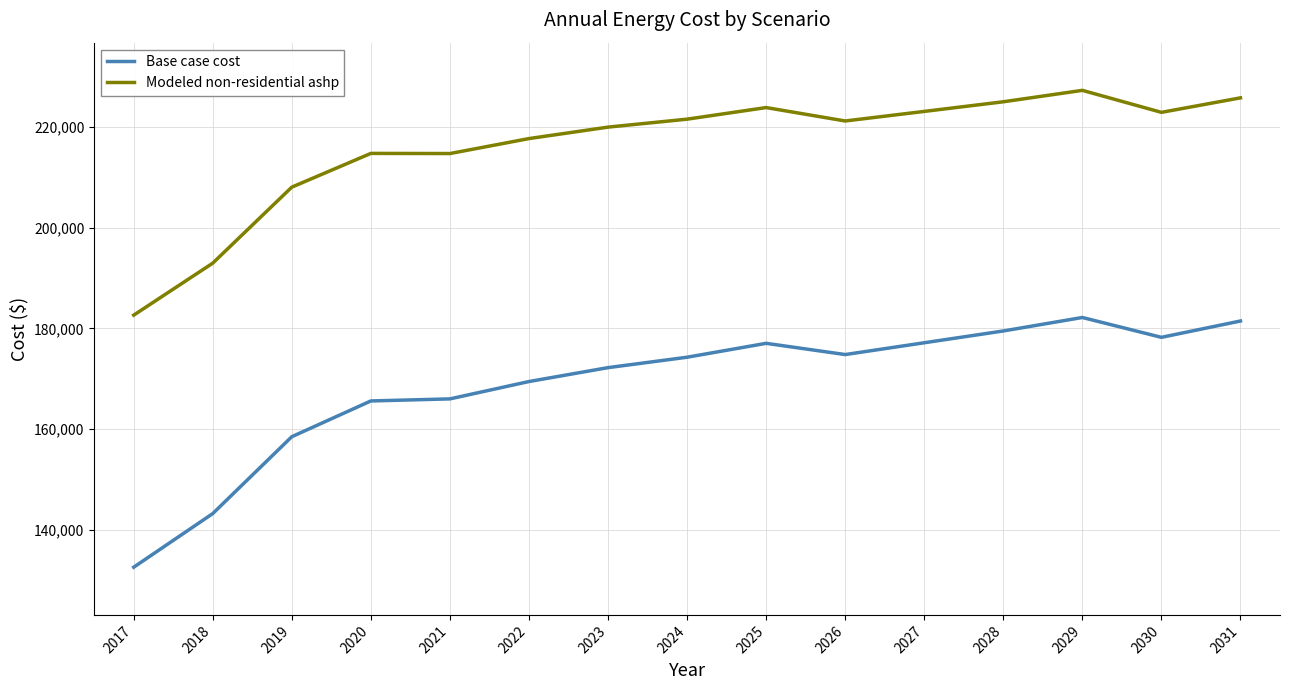

Which series changed the most between 2017 and 2020?

Base case cost